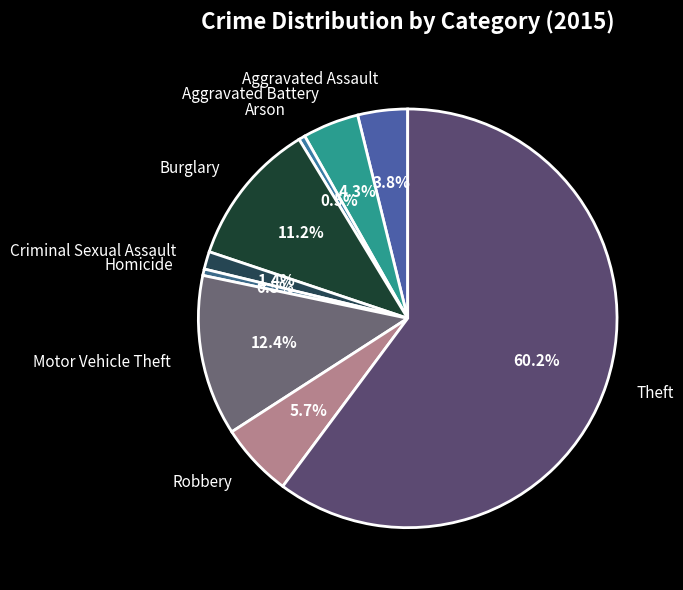

Count the number of slices in the pie.

9